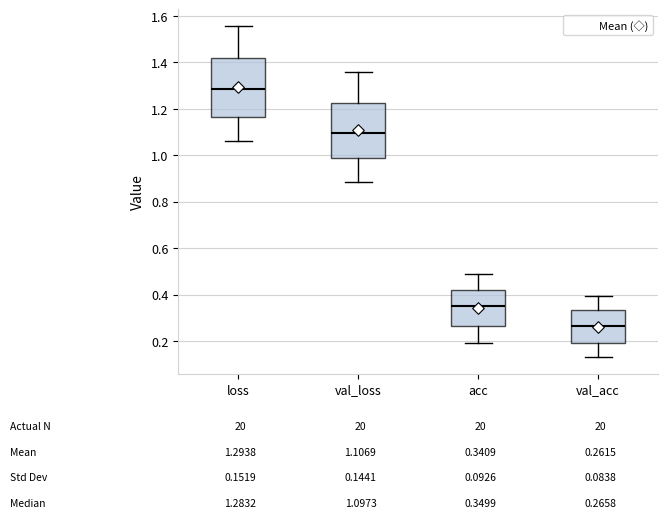

Which box's median line is the highest?

loss